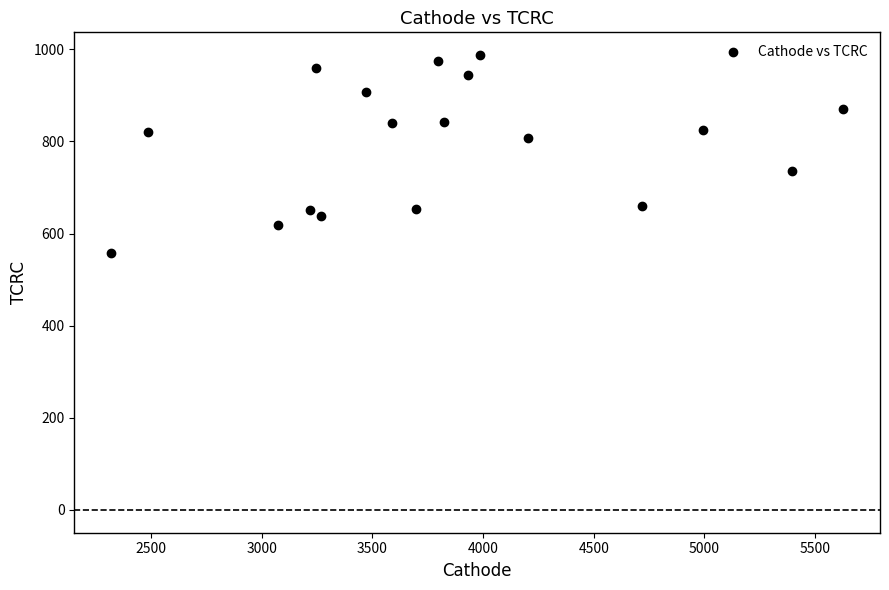

What is the range of X values (max minus min)?

3309.9